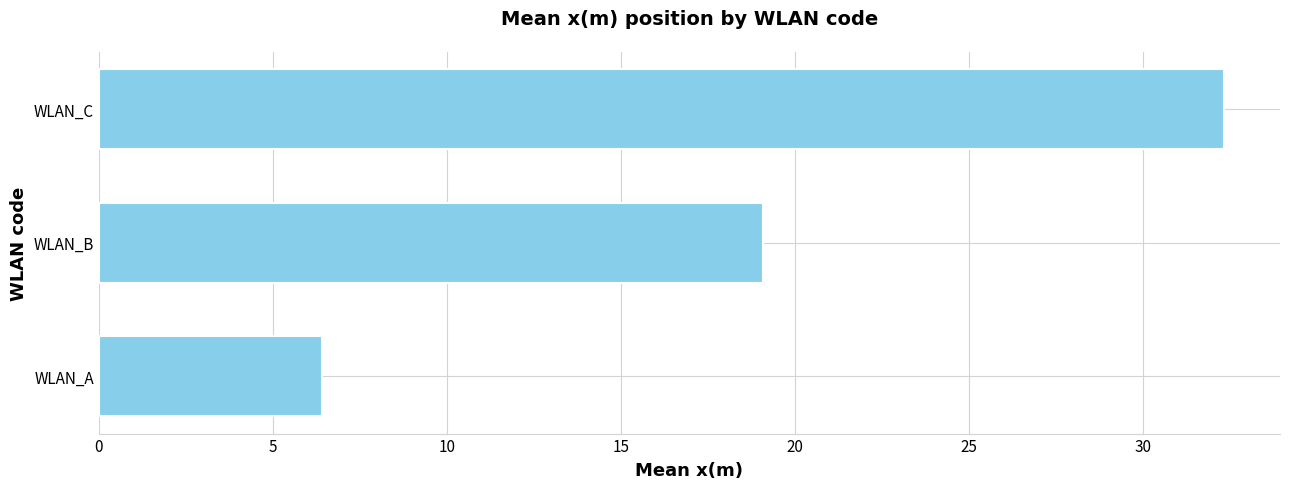

Reading bottom to top, list all the values displayed in this chart.

WLAN_A=6.4	WLAN_B=19.1	WLAN_C=32.3